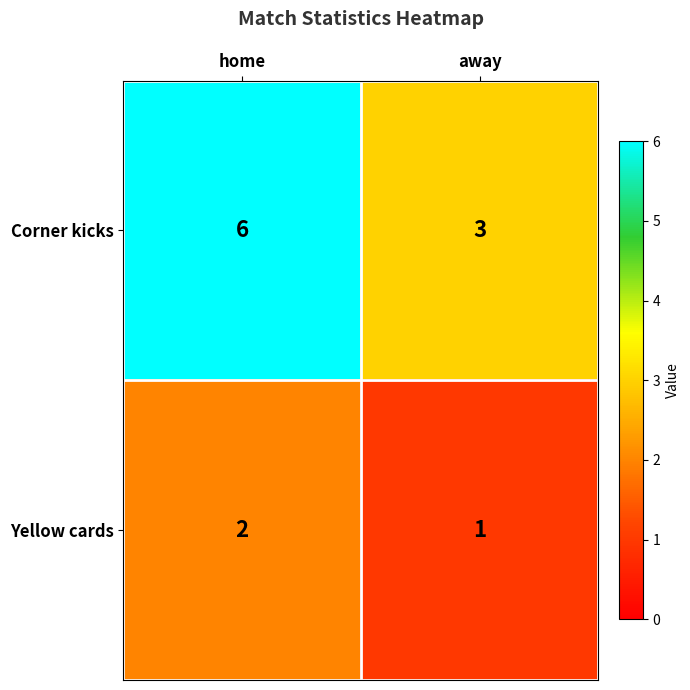

Reading left to right, list all the values displayed in this chart.

Corner kicks: home=6	away=3
Yellow cards: home=2	away=1